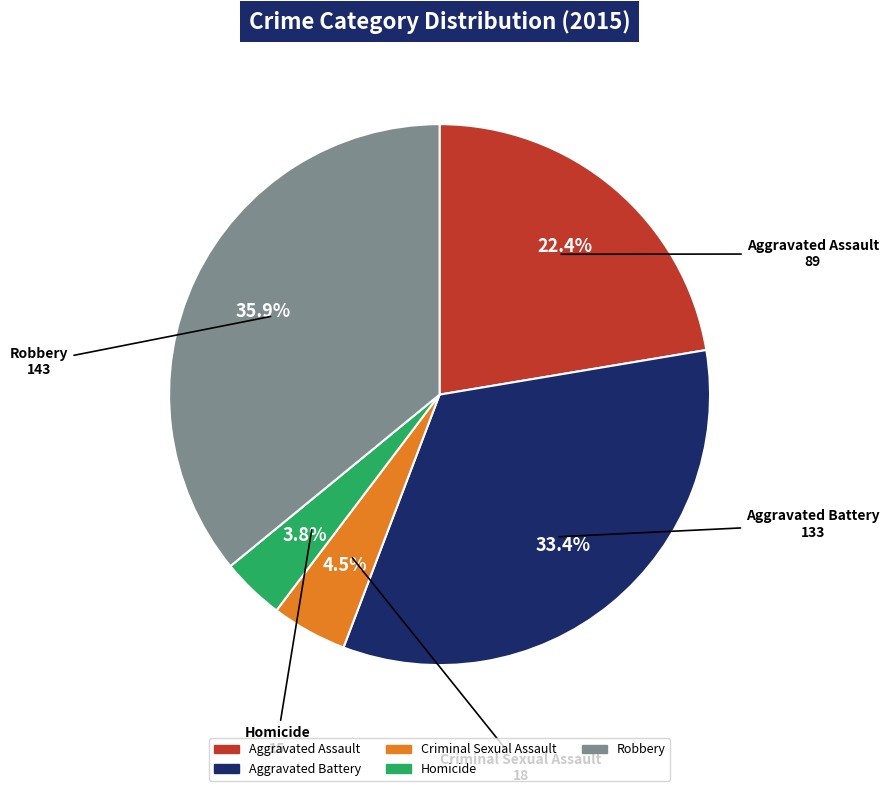

Is the sum of Aggravated Assault and Robbery greater than half?

Yes